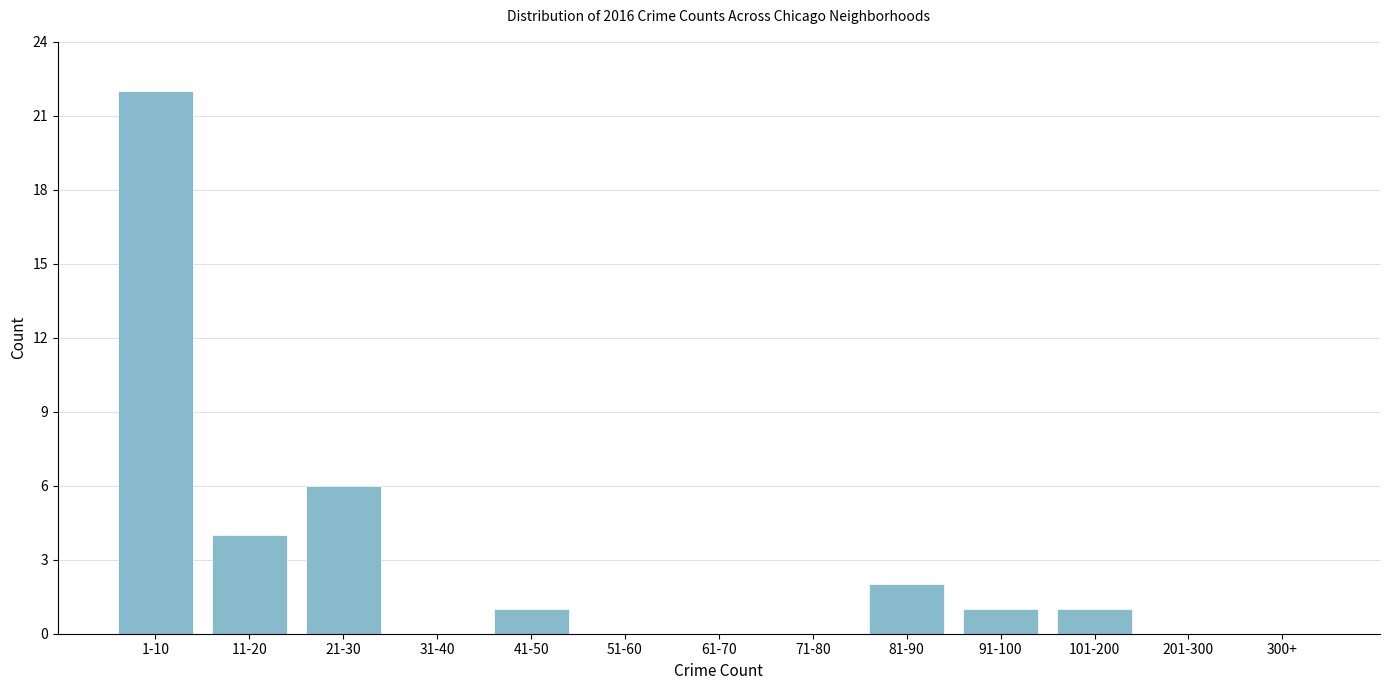

Reading left to right, what are all the values shown in this chart?

1-10=22	11-20=4	21-30=6	31-40=0	41-50=1	51-60=0	61-70=0	71-80=0	81-90=2	91-100=1	101-200=1	201-300=0	300+=0